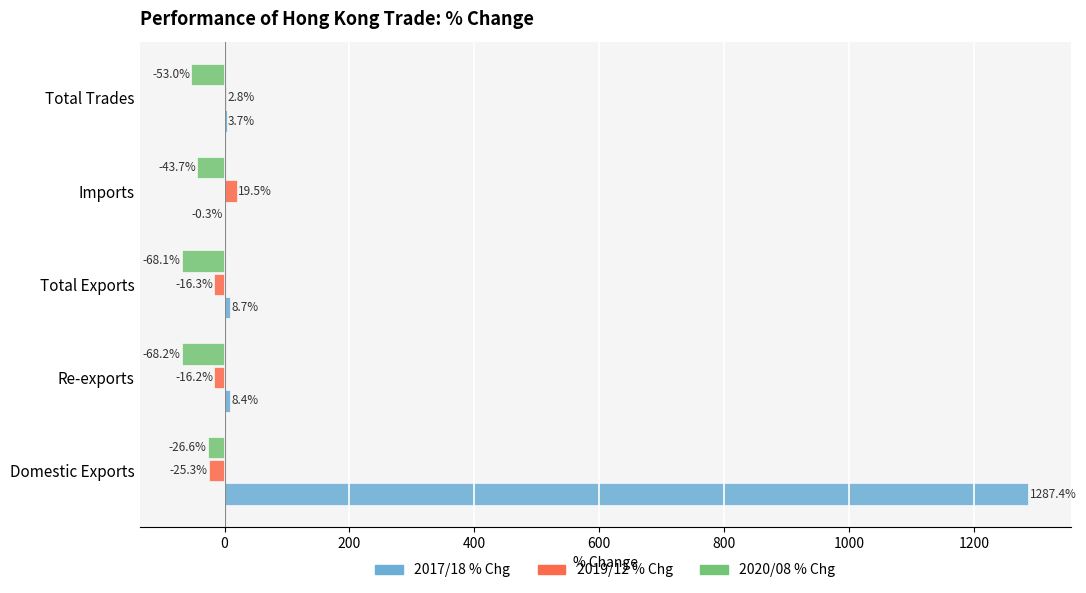

The 2019/12 % Chg series shows -16.2 at Re-exports. True or false?

True